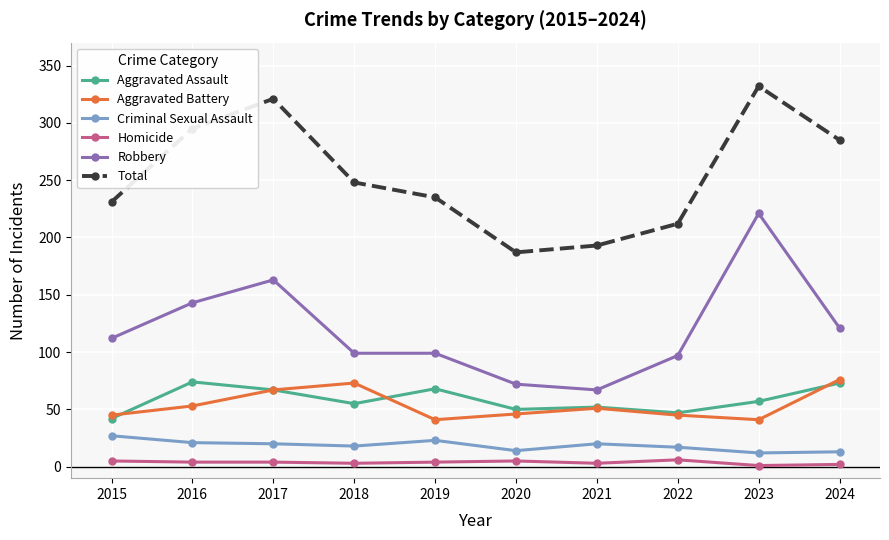

At which label does Total reach its peak?

2023